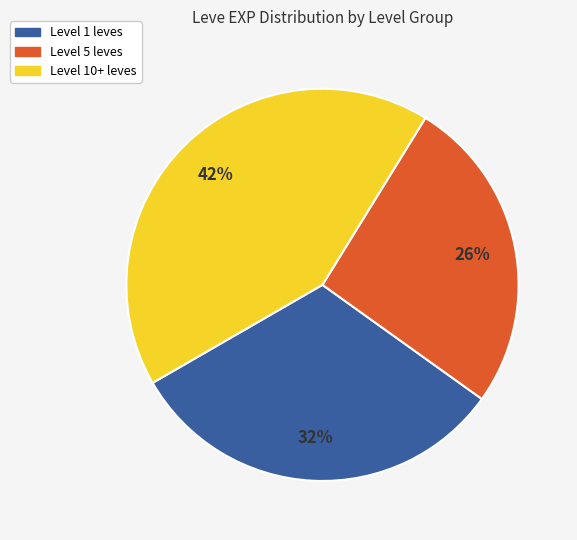

Does any single category account for the majority?

No